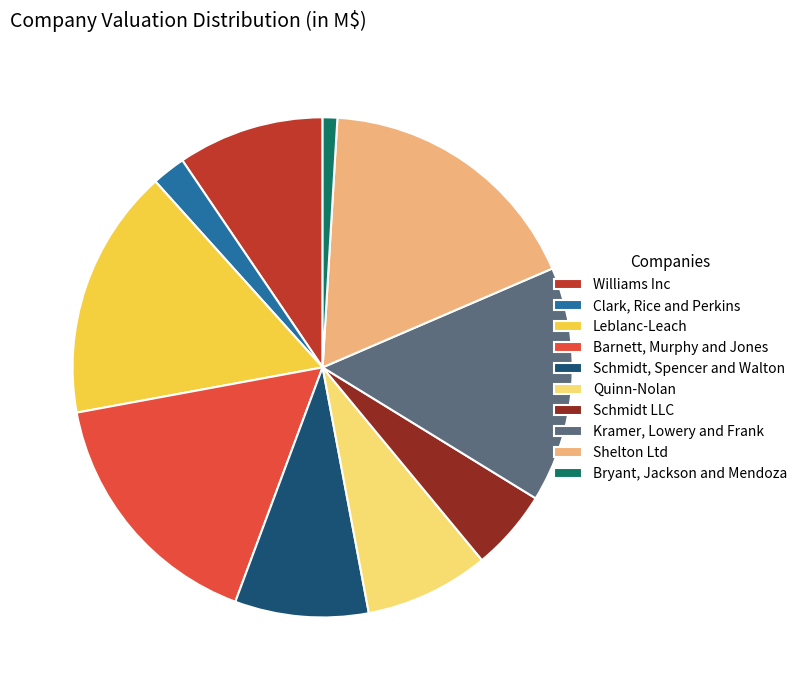

Is there a majority slice in this chart?

No